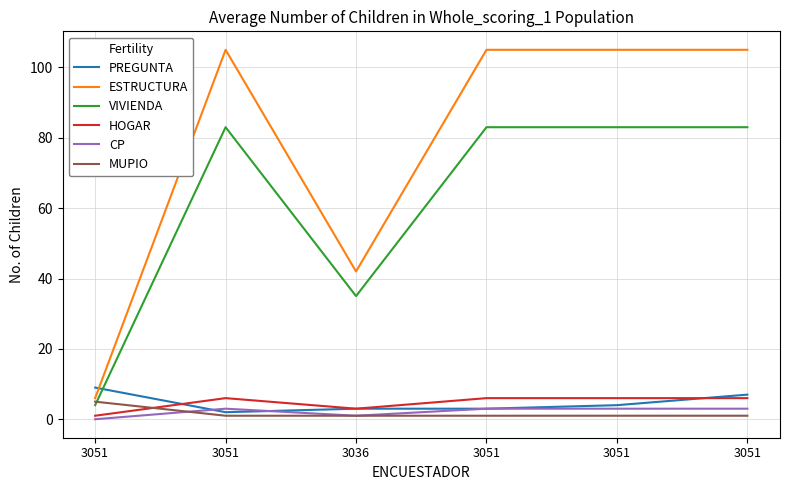

Rank the series by their maximum value, from highest to lowest.

ESTRUCTURA, VIVIENDA, PREGUNTA, HOGAR, MUPIO, CP